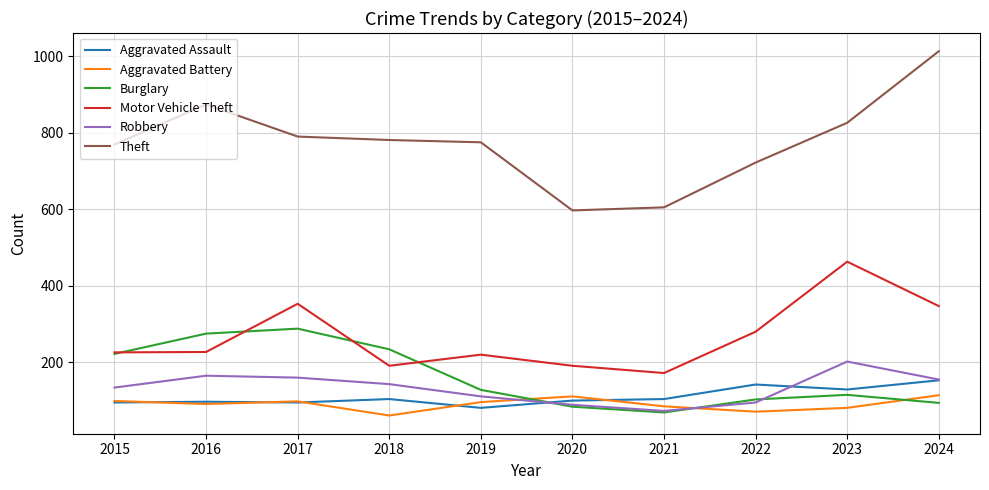

The Aggravated Battery series shows 111 at 2020. True or false?

True